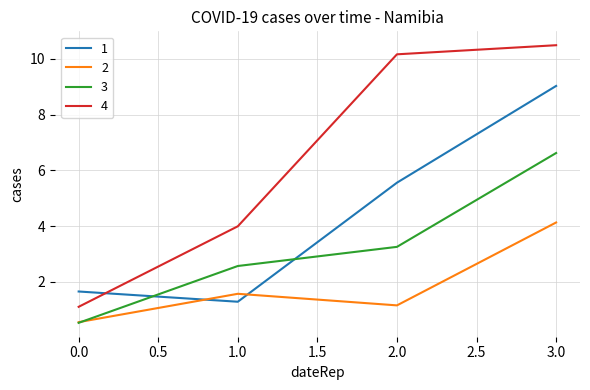

Is it true that 2 equals 0.7 at 1.0?

False